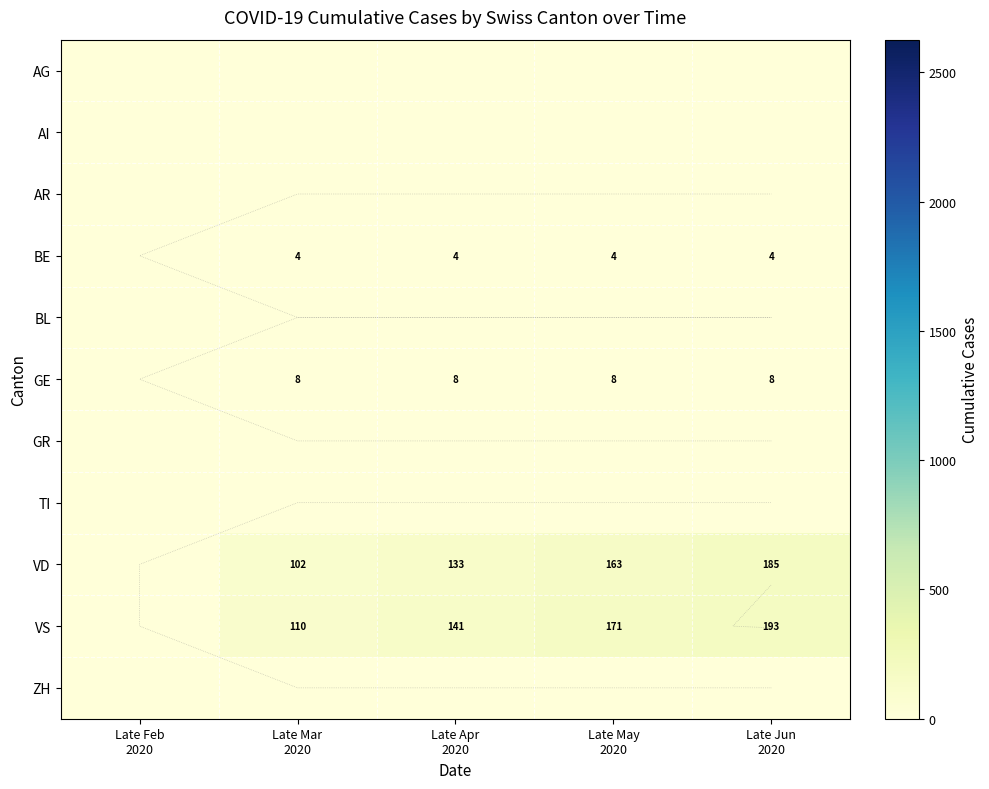

List the labels in order of GE value, smallest first.

Late Feb 2020, Late Mar 2020, Late Apr 2020, Late May 2020, Late Jun 2020